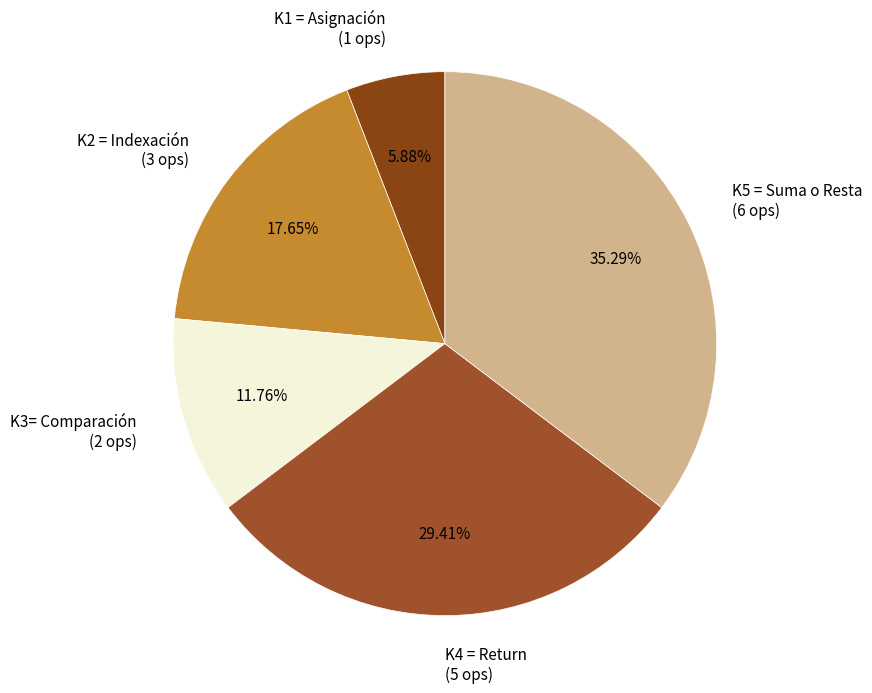

Count the number of slices in the pie.

5